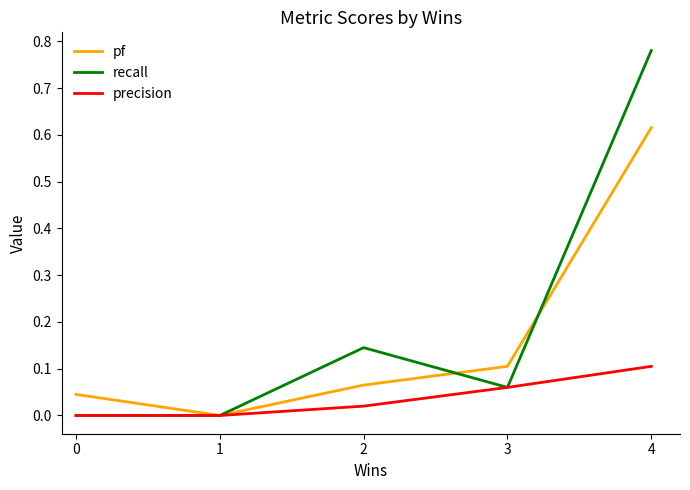

True or false: pf has more than 2 interior local peaks.

False